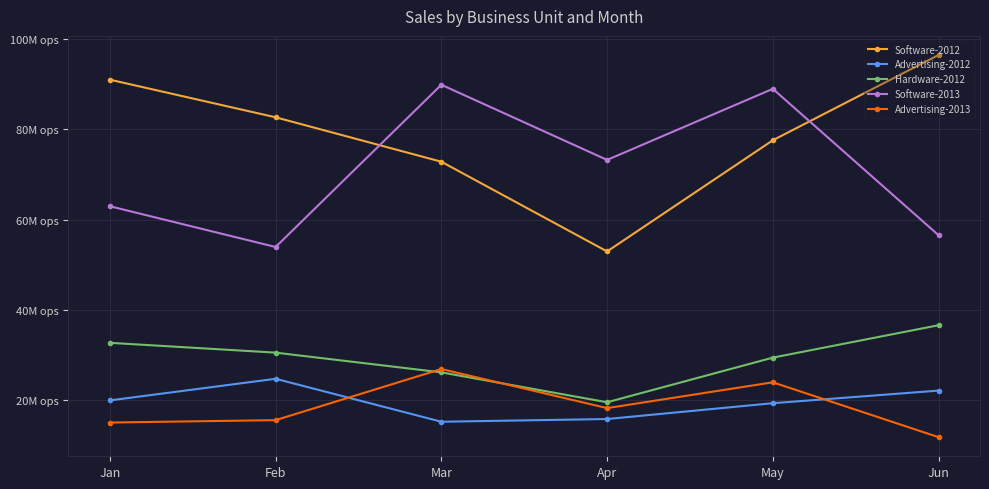

What is the average value of the Software-2012 series?

78861115